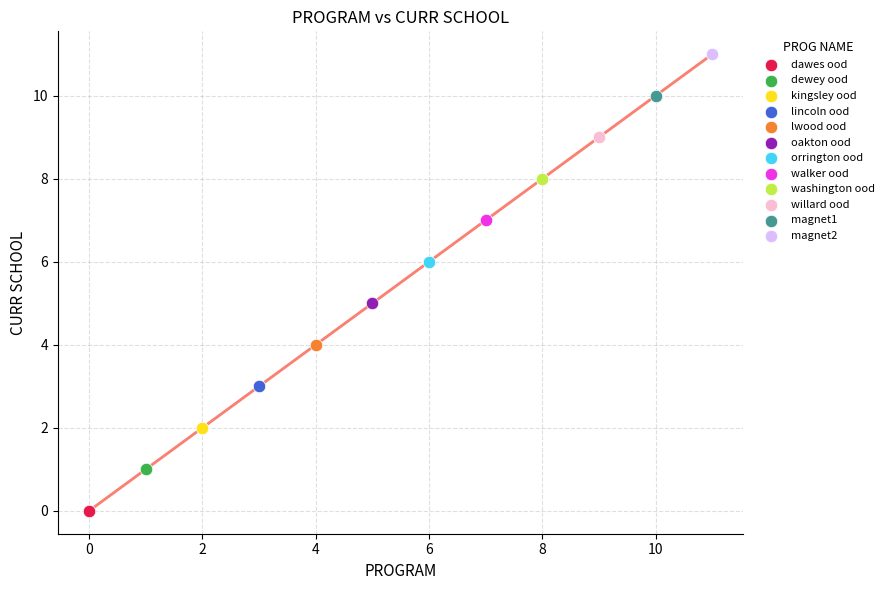

Which series contains the highest Y value?

magnet2